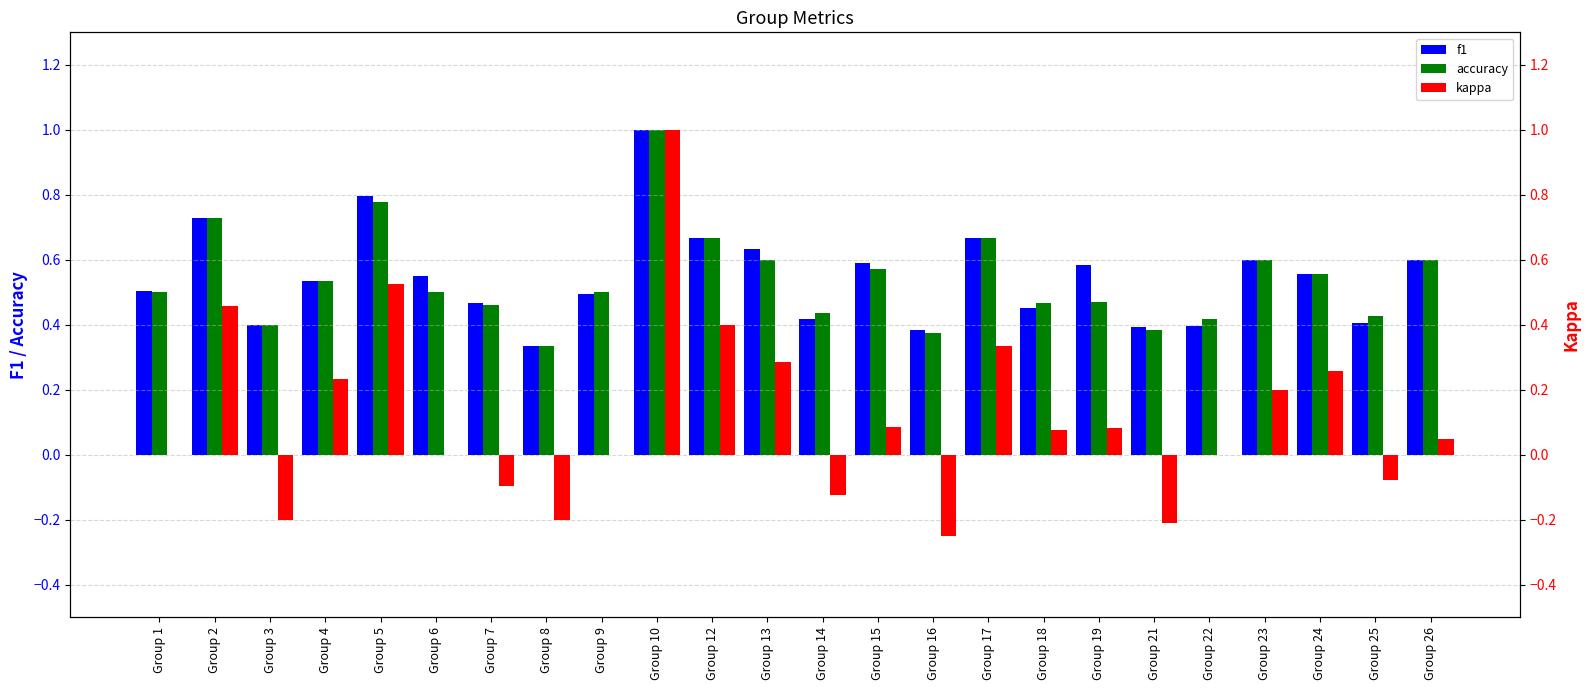

Reading left to right, list all the values displayed in this chart.

f1: 0.5	0.7	0.4	0.5	0.8	0.5	0.5	0.3	0.5	1.0	0.7	0.6	0.4	0.6	0.4	0.7	0.5	0.6	0.4	0.4	0.6	0.6	0.4	0.6
accuracy: 0.5	0.7	0.4	0.5	0.8	0.5	0.5	0.3	0.5	1.0	0.7	0.6	0.4	0.6	0.4	0.7	0.5	0.5	0.4	0.4	0.6	0.6	0.4	0.6
kappa: 0.0	0.5	-0.2	0.2	0.5	0.0	-0.1	-0.2	0.0	1.0	0.4	0.3	-0.1	0.1	-0.2	0.3	0.1	0.1	-0.2	0.0	0.2	0.3	-0.1	0.0